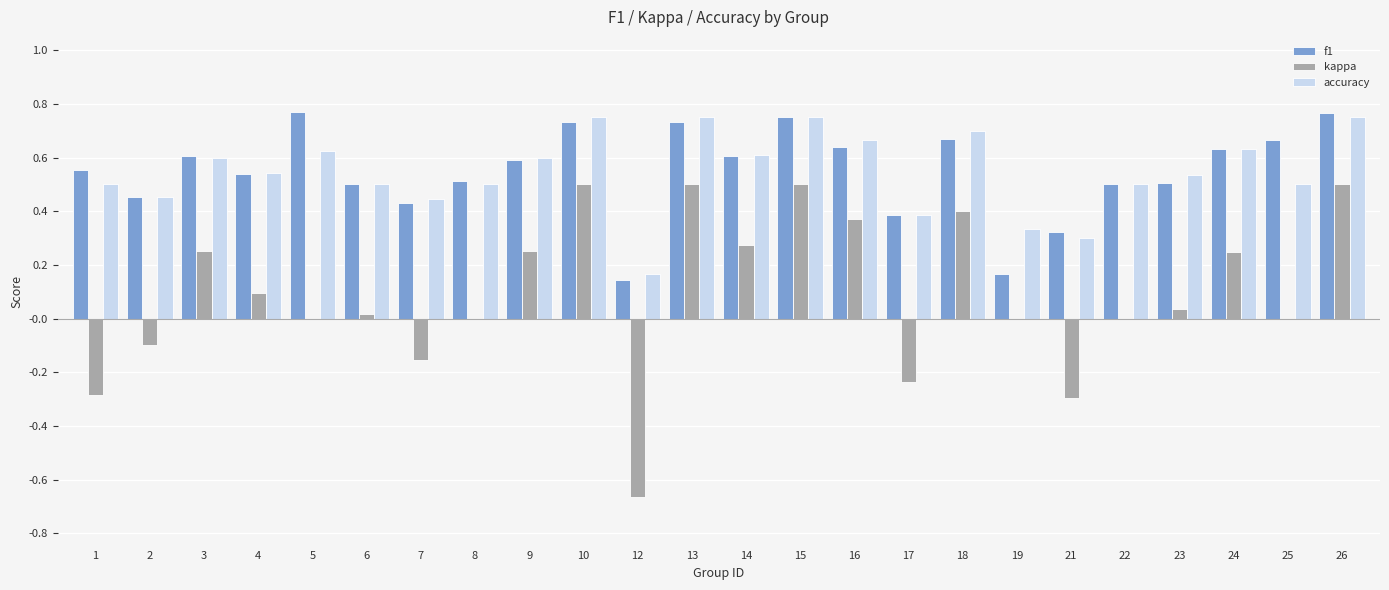

Count the number of data series in this chart.

3